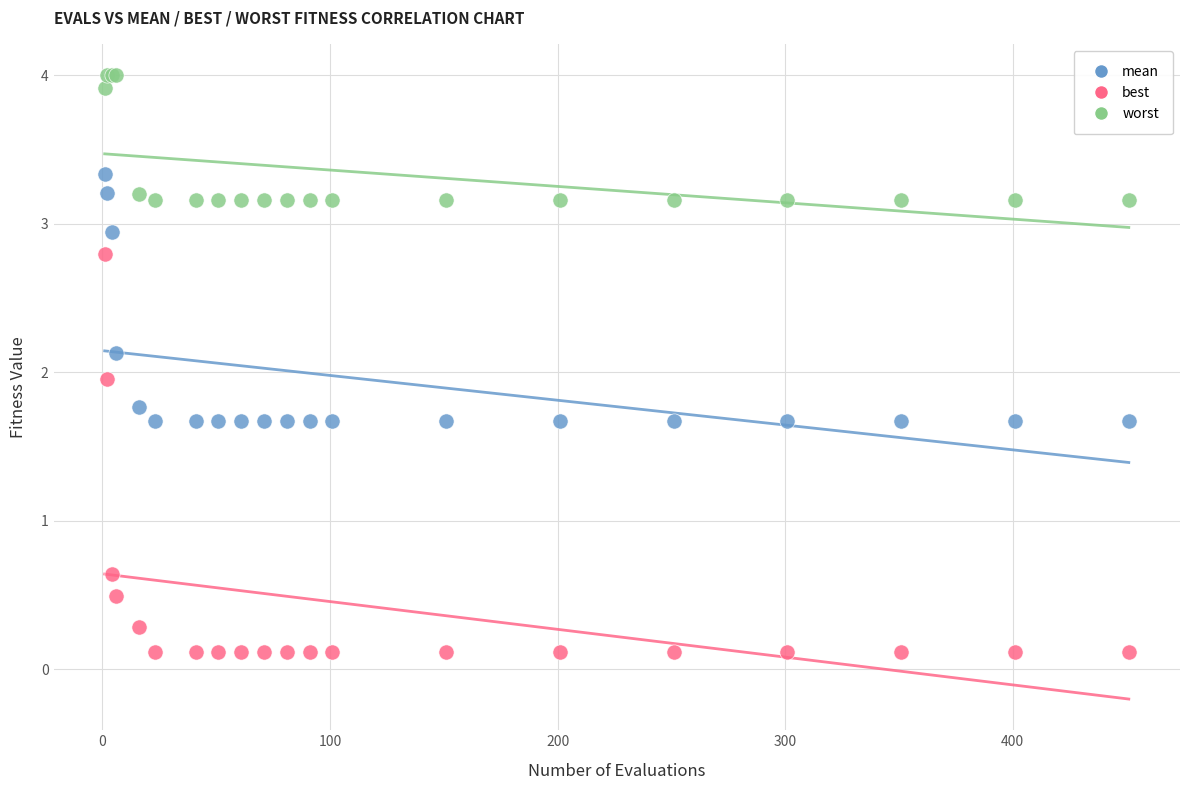

Which series contains the highest Y value?

worst